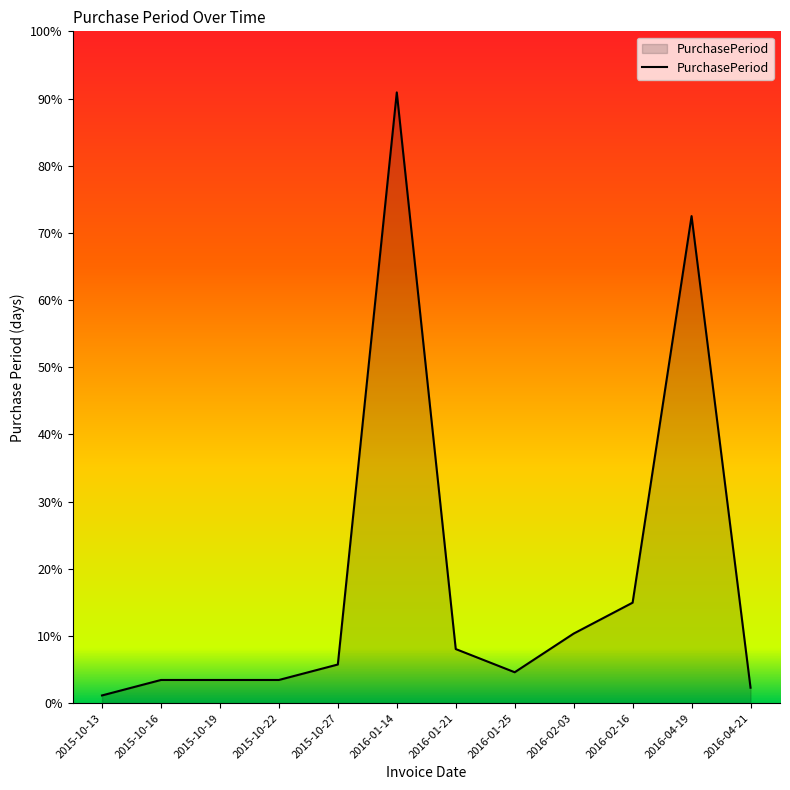

What is the value of the 7th point from the left?

7